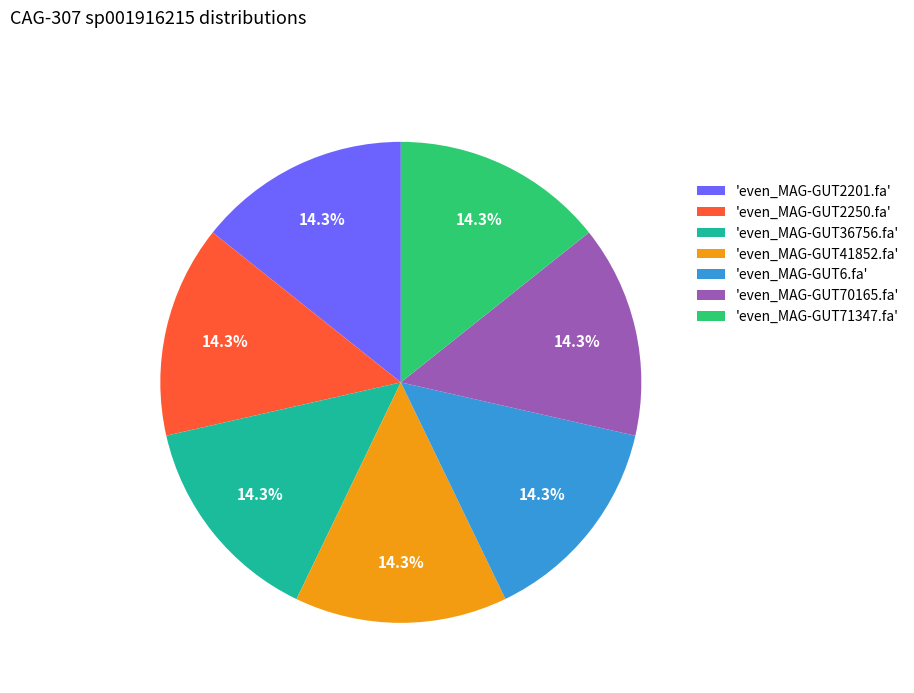

What percentage do 'even_MAG-GUT36756.fa' and 'even_MAG-GUT2201.fa' together represent?

28.6%